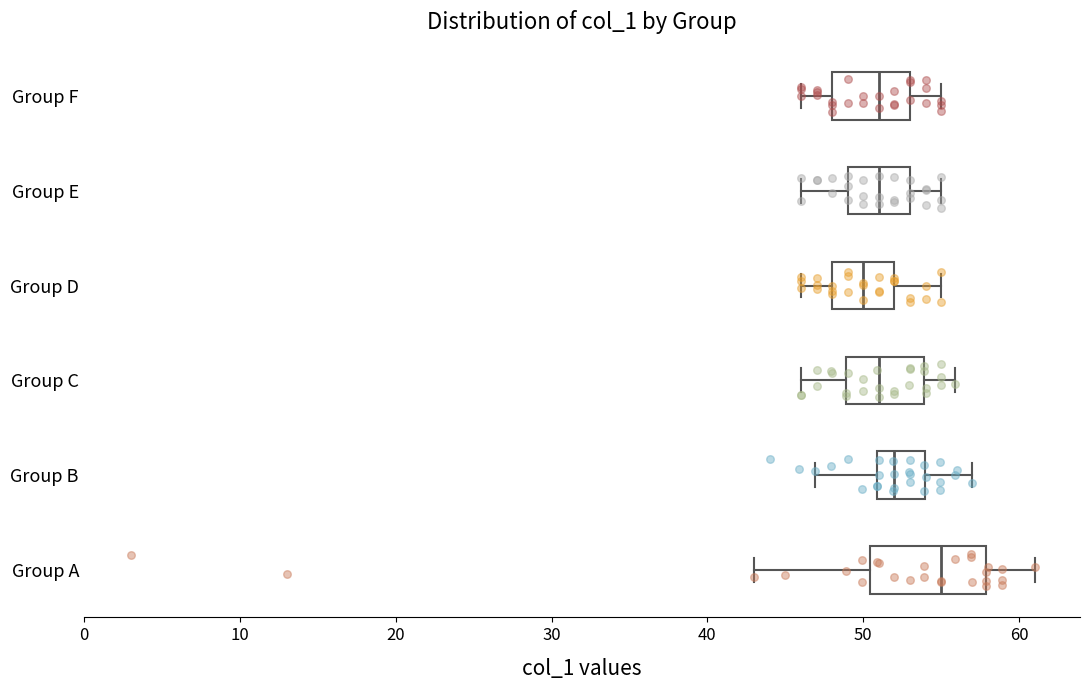

Reading bottom to top, transcribe this box plot: for each box, give where its median line is, the range the box spans, and where its two whiskers end, as read against the x-axis. The values are not printed on the chart, so give them approximately, as read against the axis.

Group A: median 55, box 50 to 58, whiskers 43 to 61
Group B: median 52, box 51 to 54, whiskers 47 to 57
Group C: median 51, box 49 to 54, whiskers 46 to 56
Group D: median 50, box 48 to 52, whiskers 46 to 55
Group E: median 51, box 49 to 53, whiskers 46 to 55
Group F: median 51, box 48 to 53, whiskers 46 to 55